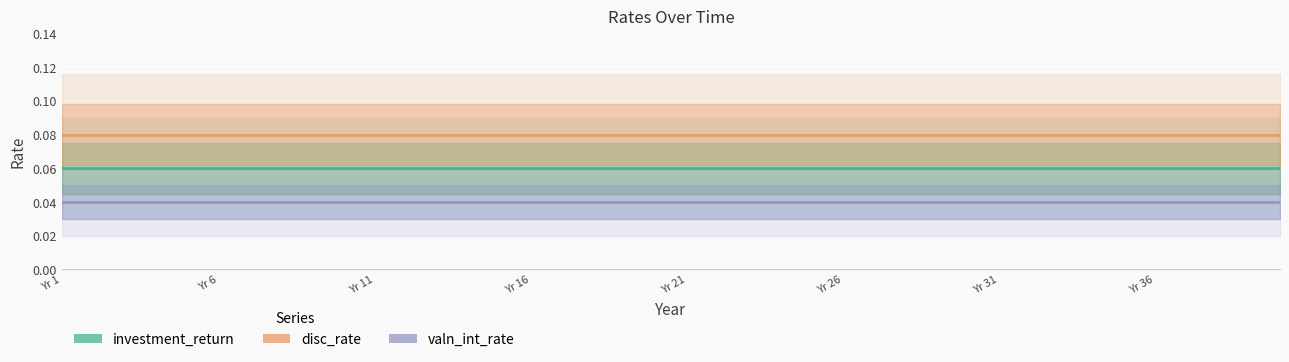

Which series has the largest total across all categories?

disc_rate